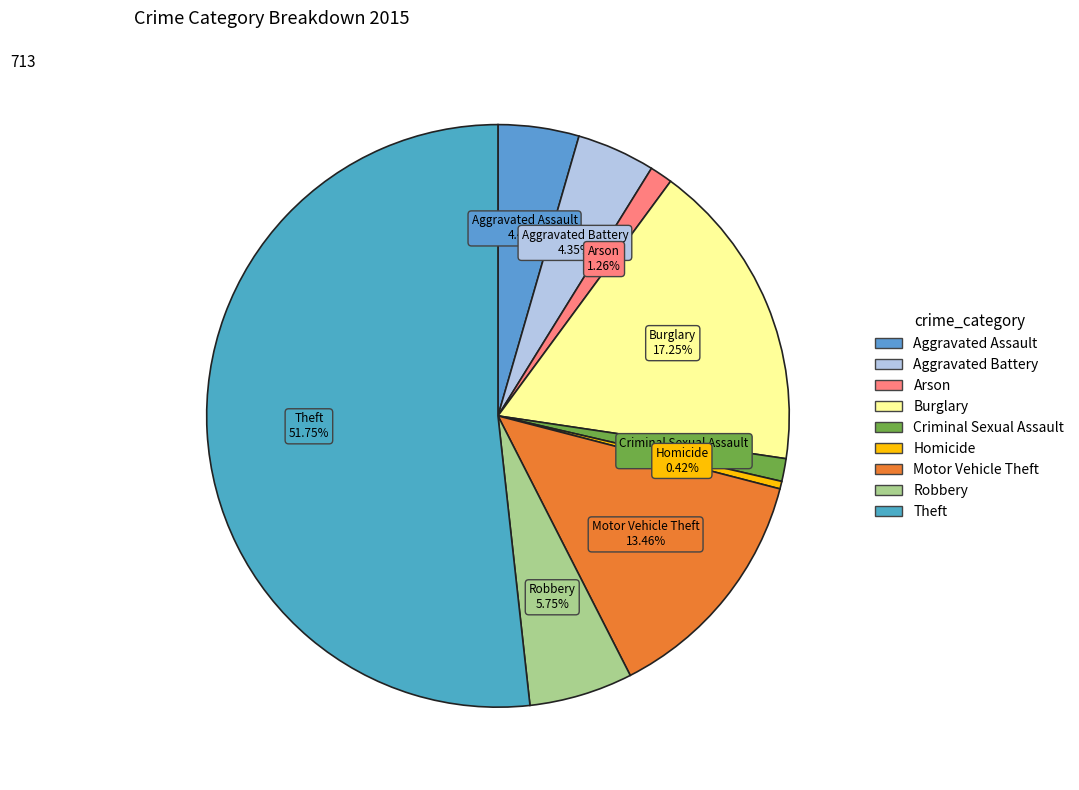

To the nearest percent, what is the average slice percentage?

11%